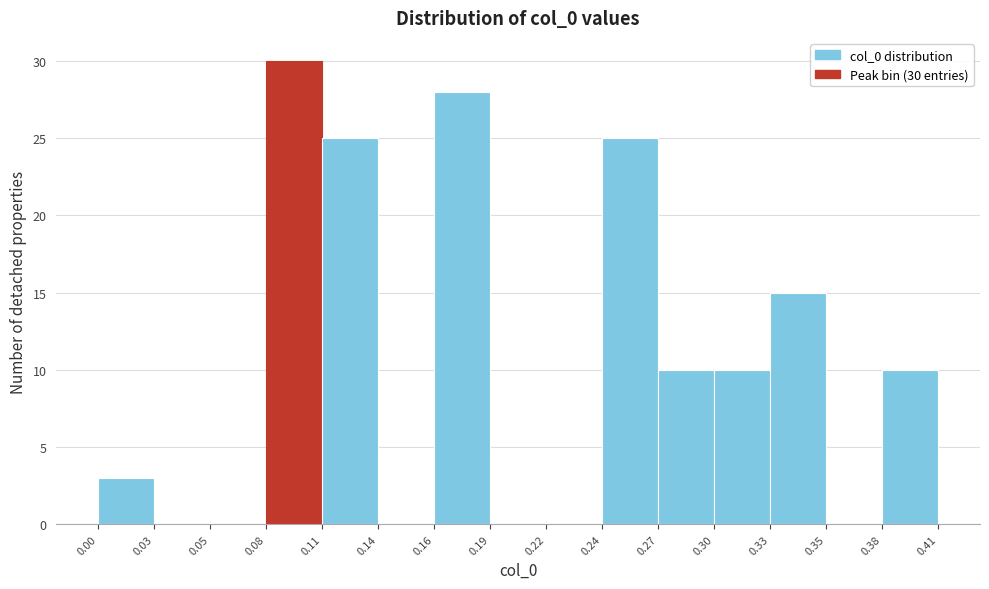

Over which range of the x-axis is the bar tallest?

0.08 to 0.11